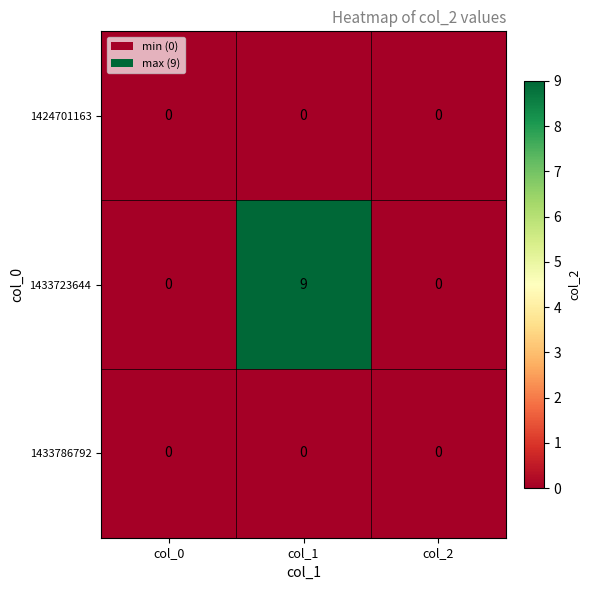

Which series has the widest spread of values?

1433723644